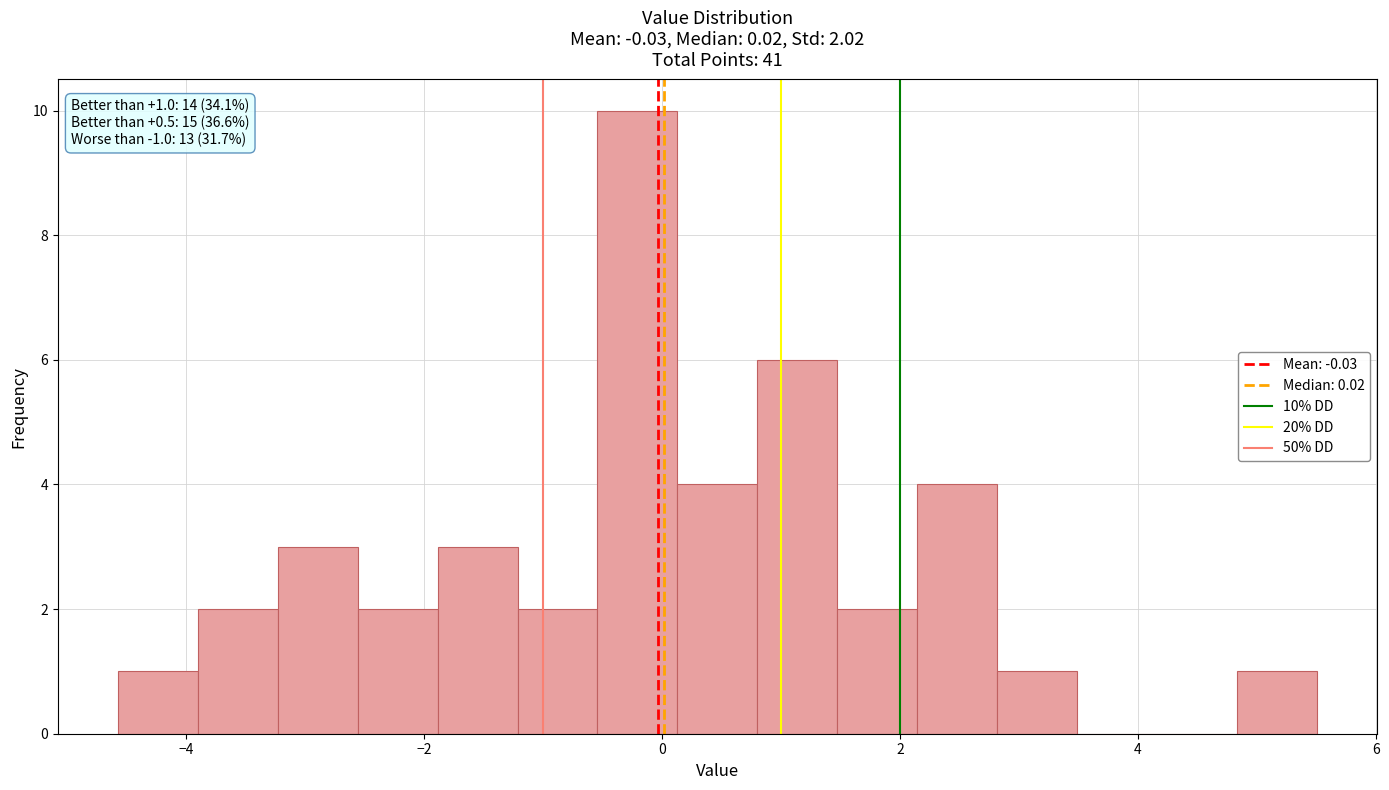

Around what value on the x-axis is the tallest bar? Give the approximate position of its centre, as read against the axis.

-0.2